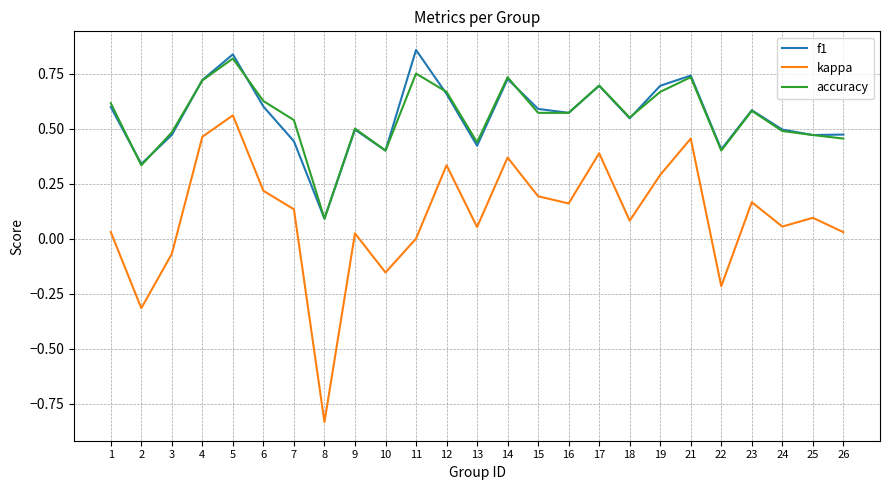

True or false: kappa and f1 intersect in this chart.

False